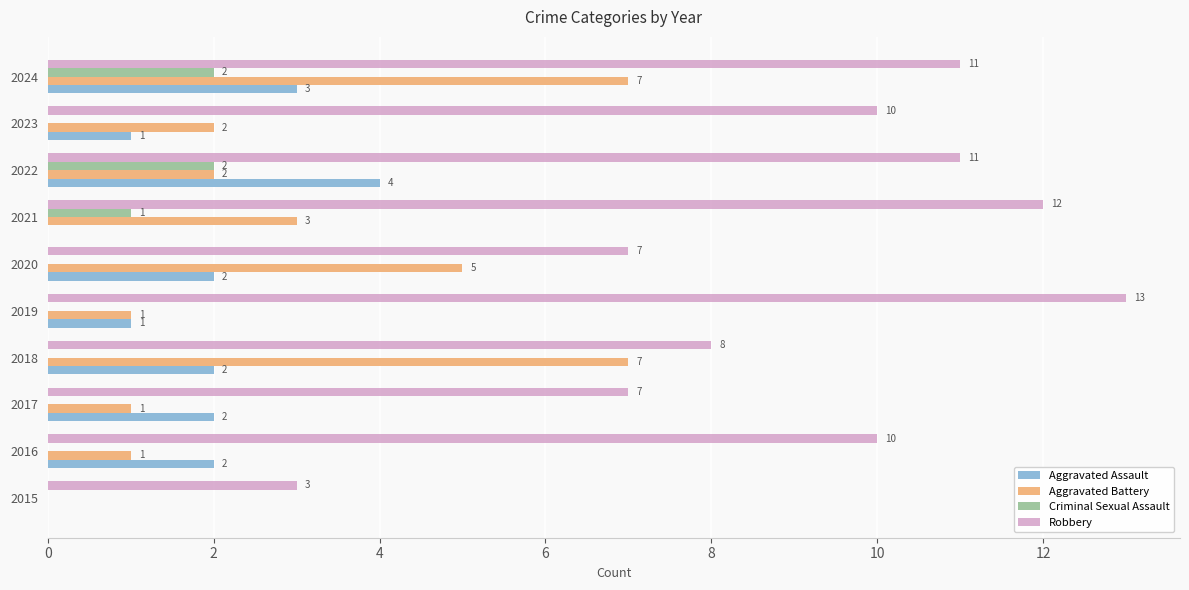

Count the Aggravated Assault values in the range 1 to 2.

6